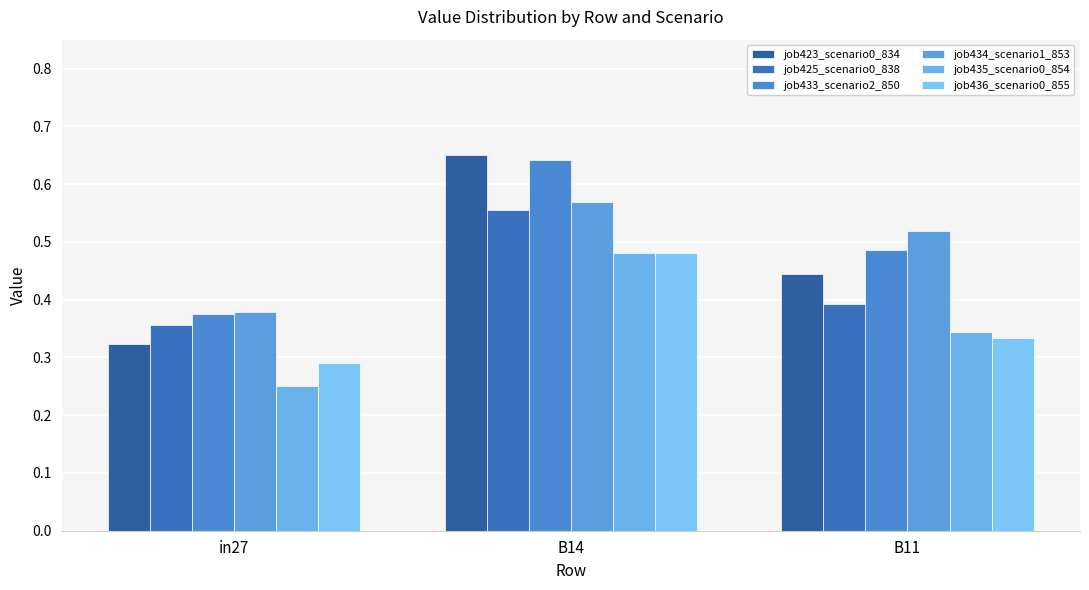

Reading left to right, what are all the values shown in this chart?

job423_scenario0_834: in27=0.3	B14=0.7	B11=0.4
job425_scenario0_838: in27=0.4	B14=0.6	B11=0.4
job433_scenario2_850: in27=0.4	B14=0.6	B11=0.5
job434_scenario1_853: in27=0.4	B14=0.6	B11=0.5
job435_scenario0_854: in27=0.2	B14=0.5	B11=0.3
job436_scenario0_855: in27=0.3	B14=0.5	B11=0.3